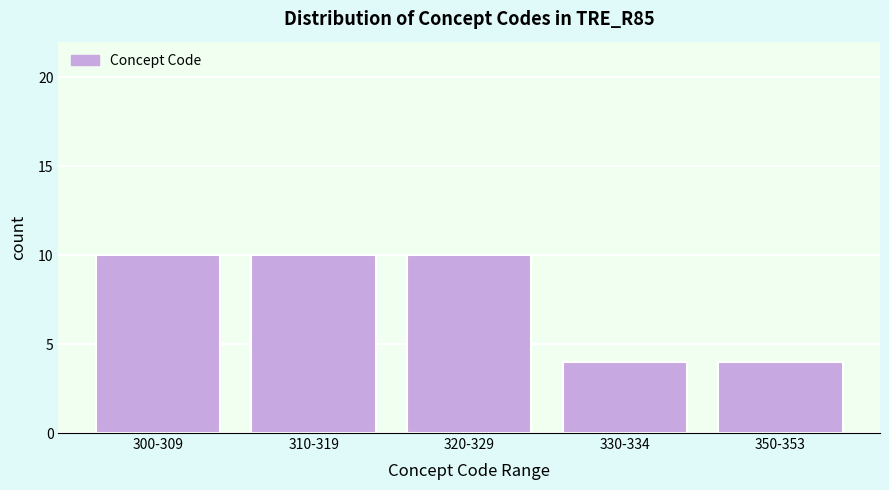

Reading left to right, transcribe all the data shown in this chart.

10	10	10	4	4